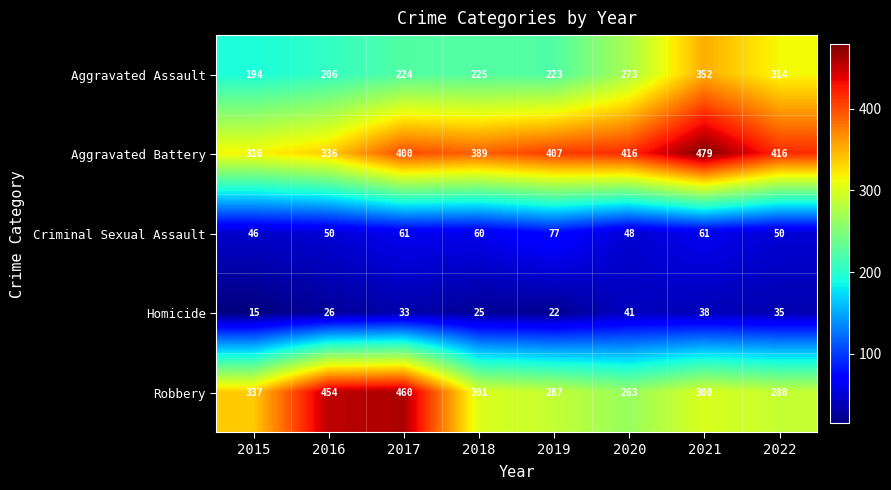

Which category has the lowest value in the Aggravated Battery series?

2015